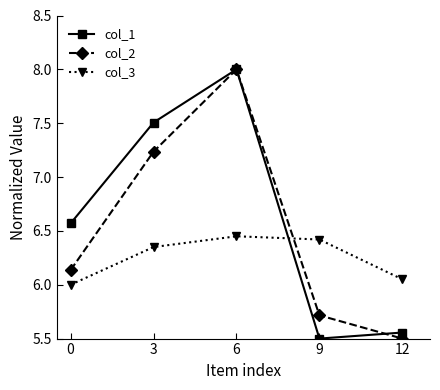

True or false: col_3 has a value of 10.4 at 12.

False